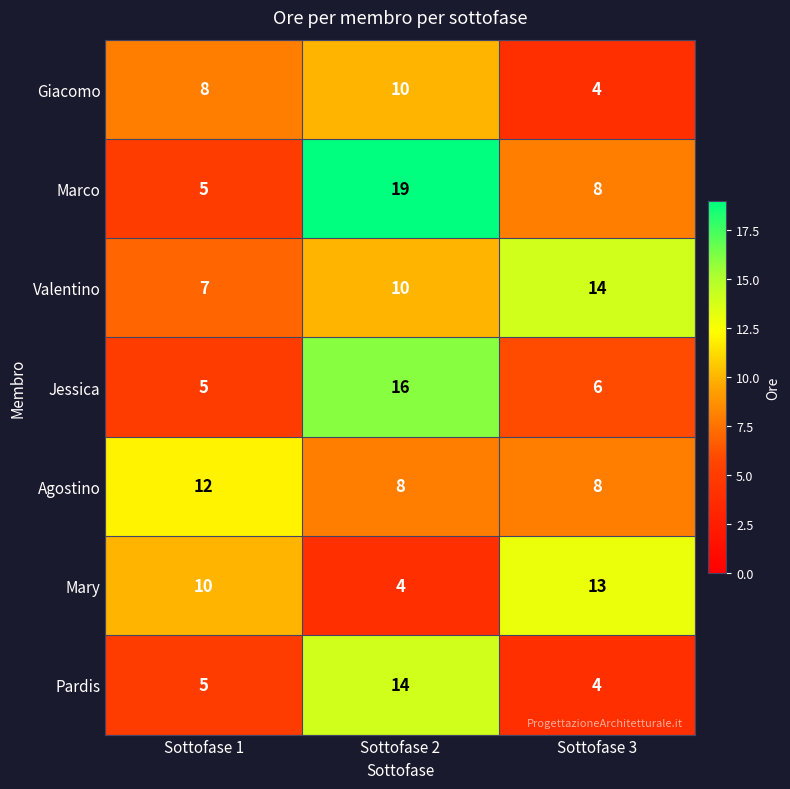

List the labels in order of Mary value, largest first.

Sottofase 3, Sottofase 1, Sottofase 2